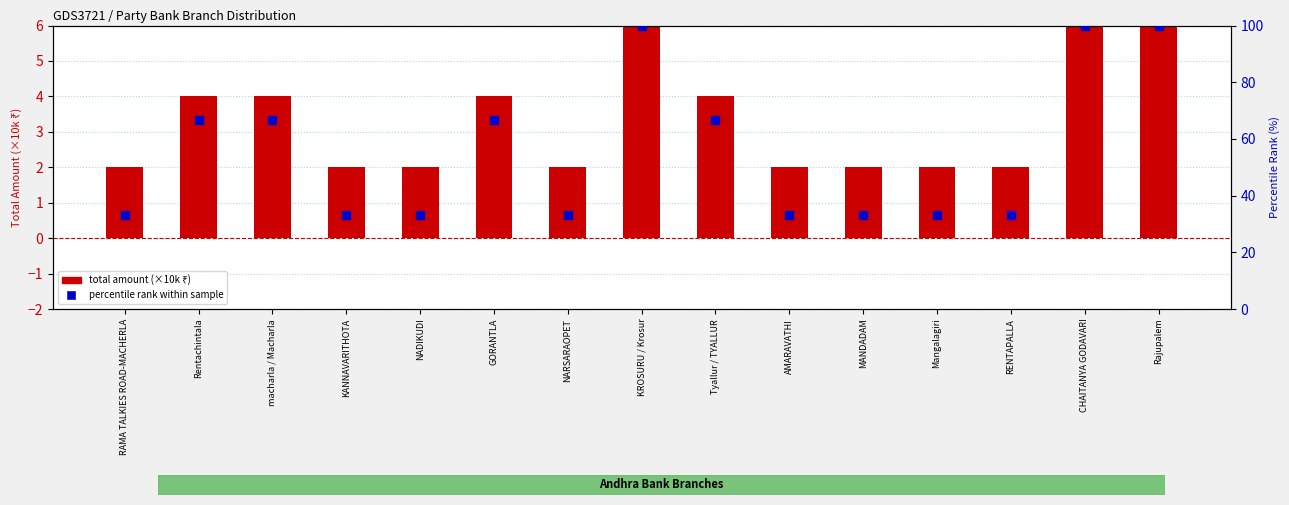

What are all the series names shown in the legend?

total amount (×10k), percentile rank within sample